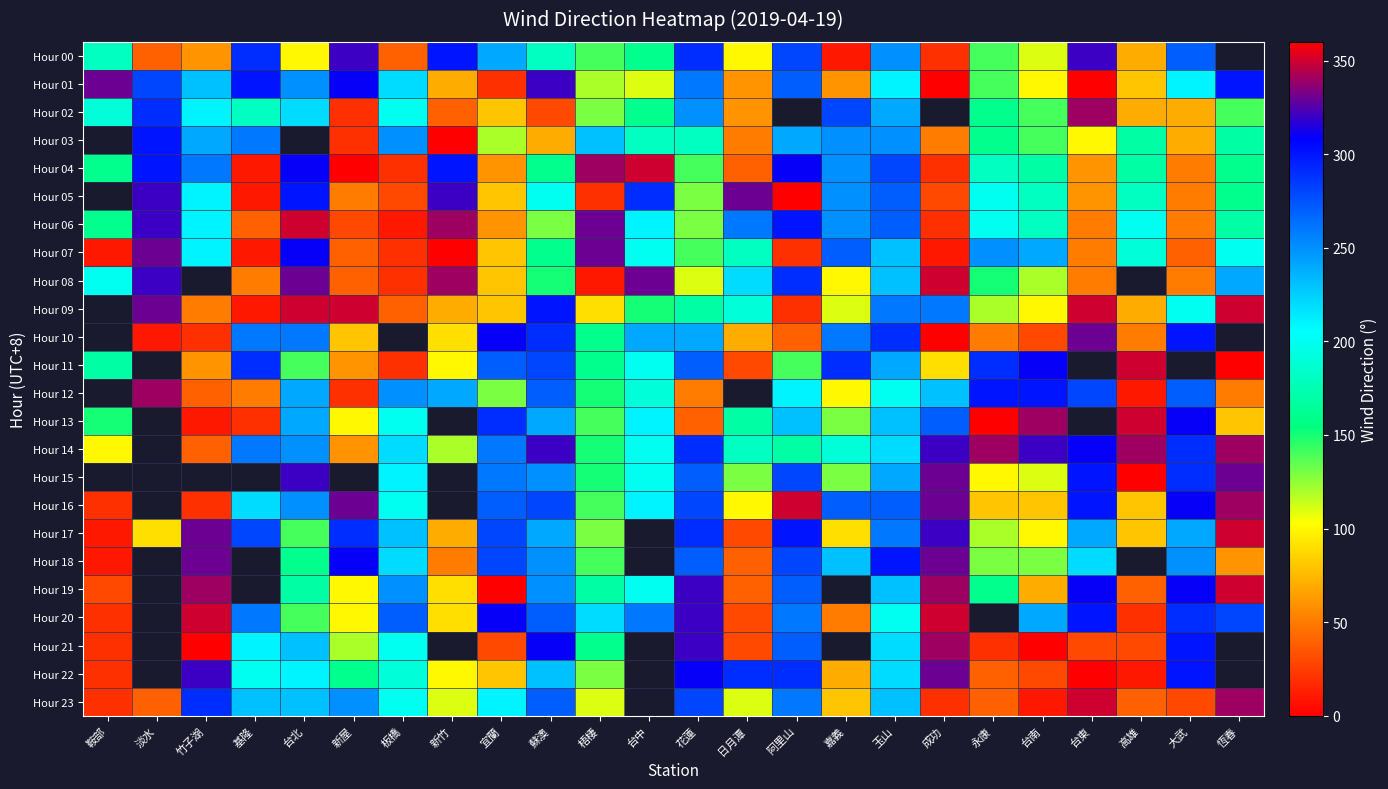

How many categories are shown in the chart?

24